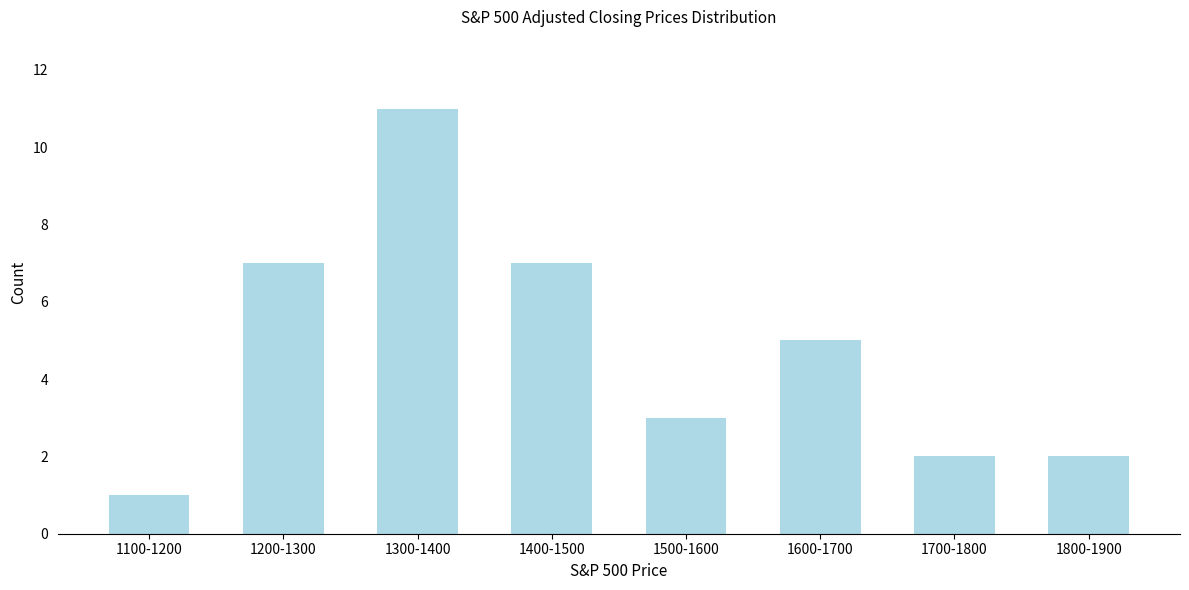

Reading left to right, list all the values displayed in this chart.

1100-1200=1	1200-1300=7	1300-1400=11	1400-1500=7	1500-1600=3	1600-1700=5	1700-1800=2	1800-1900=2